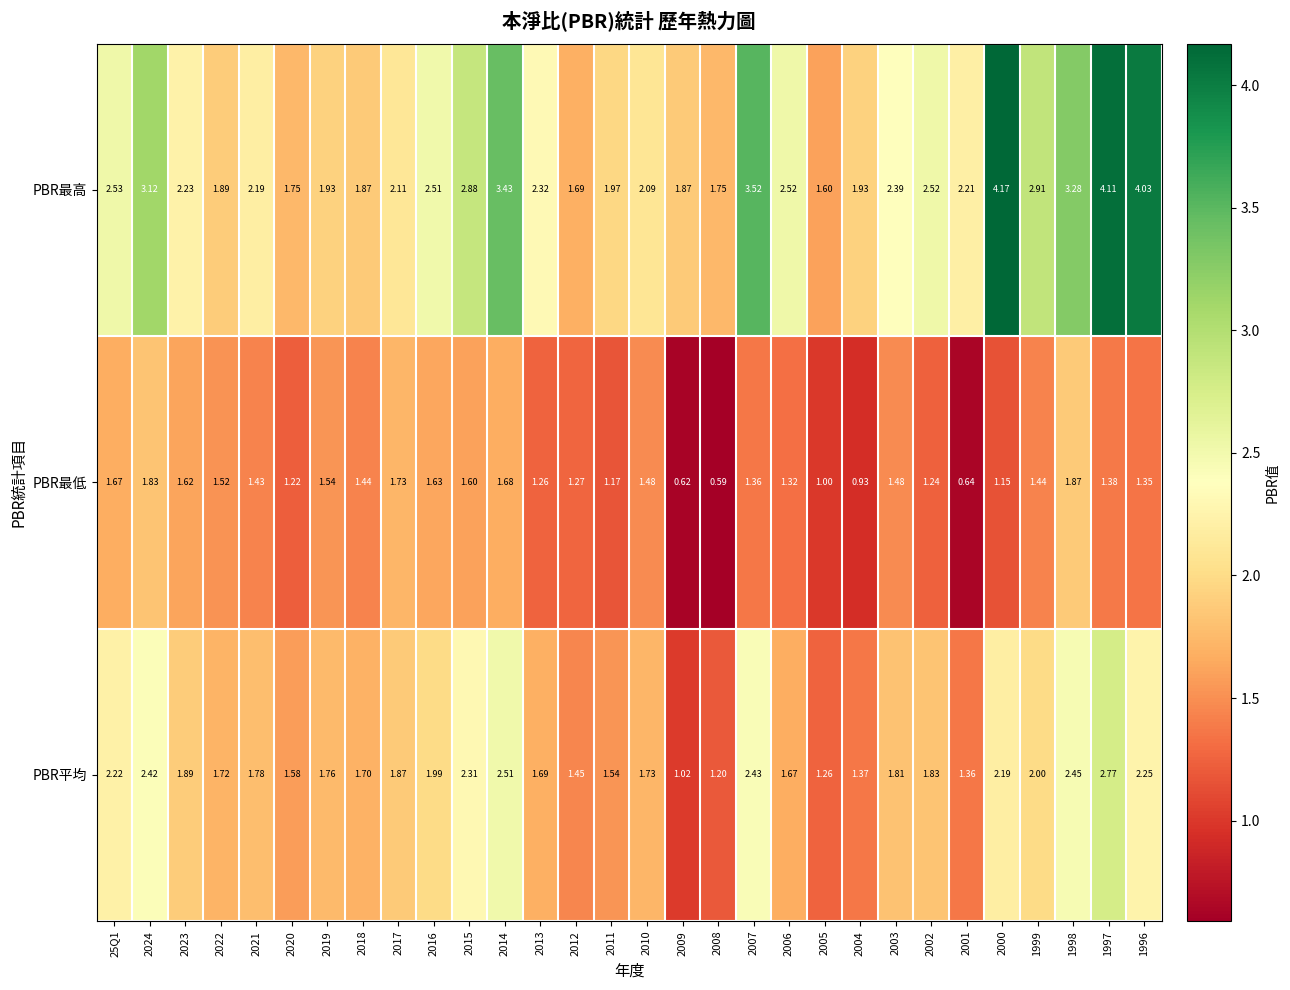

At how many categories does at least one series exceed 2?

20